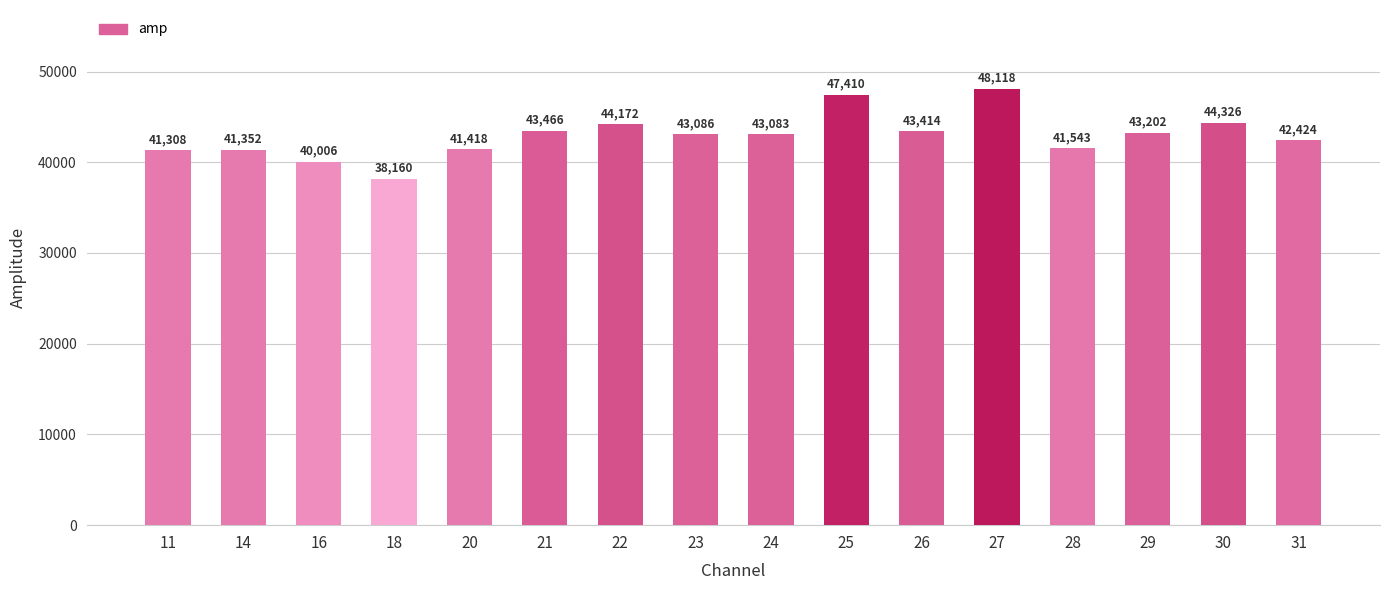

What is the value of the 15th bar from the left?

44326.4